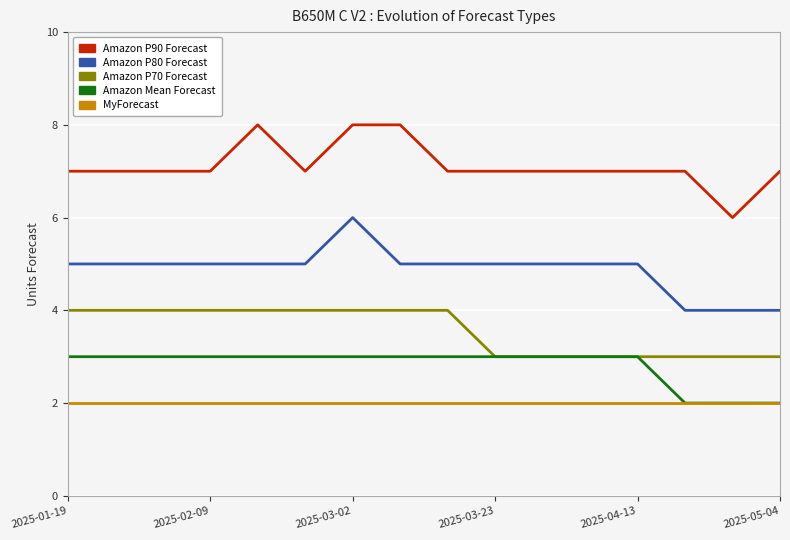

True or false: Amazon P80 Forecast and Amazon P70 Forecast intersect in this chart.

False